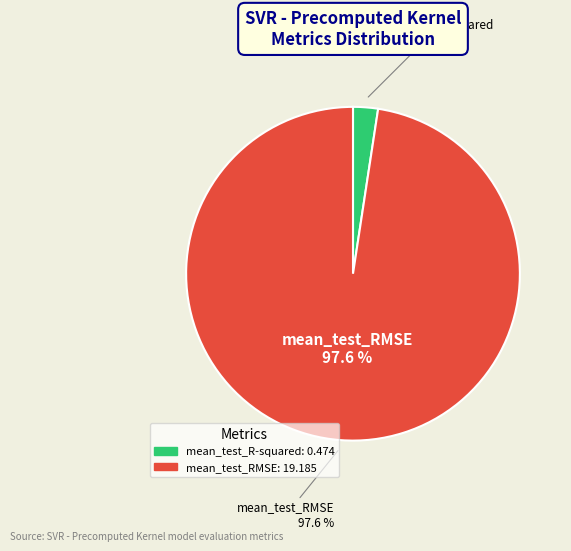

What is the change in value from mean_test_R-squared to mean_test_RMSE?

+18.7